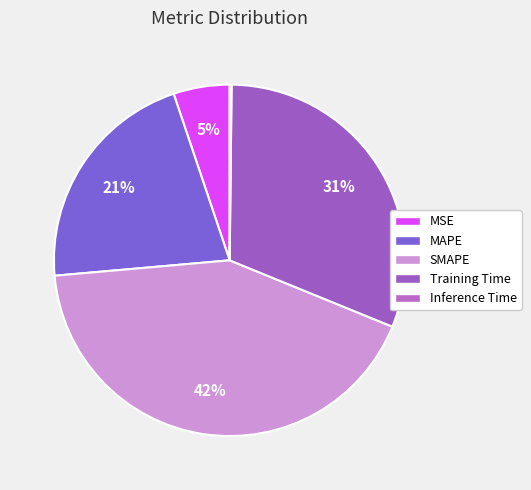

The Inference Time slice represents 0% of the pie. True or false?

True